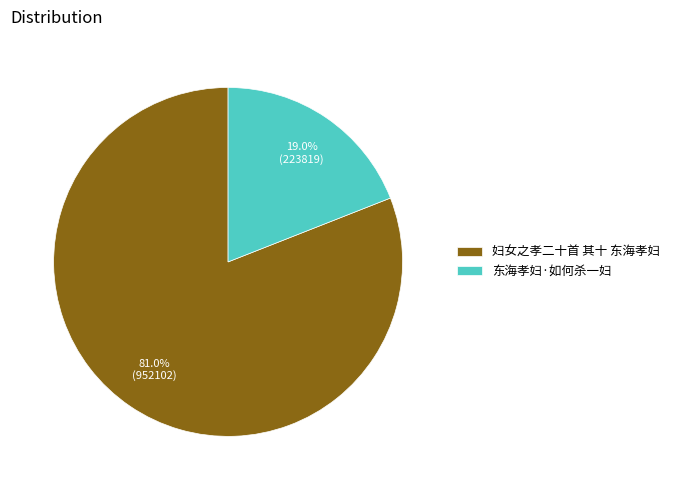

How many segments does this pie chart have?

2